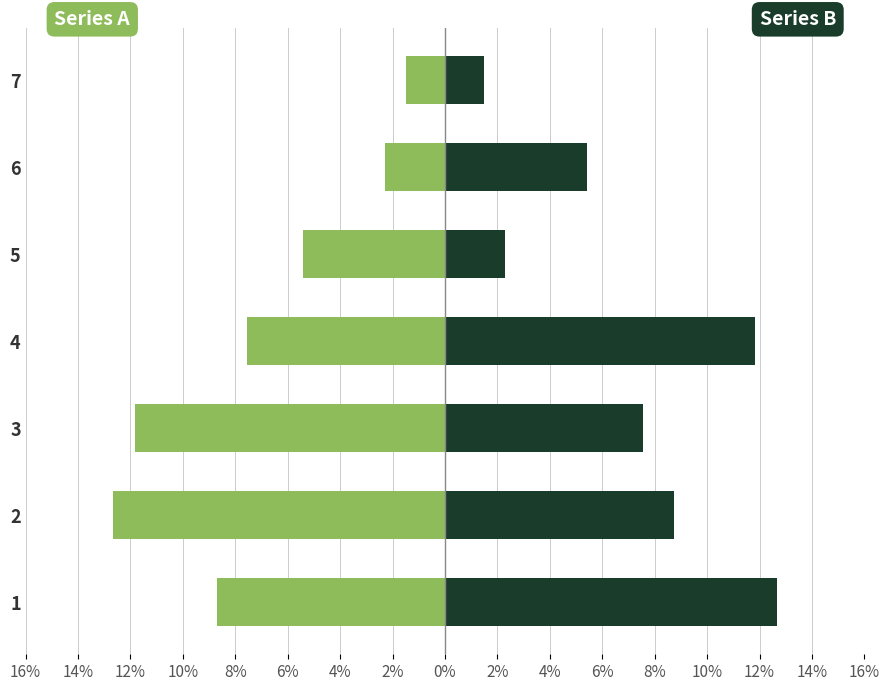

How many bars are there in total?

14